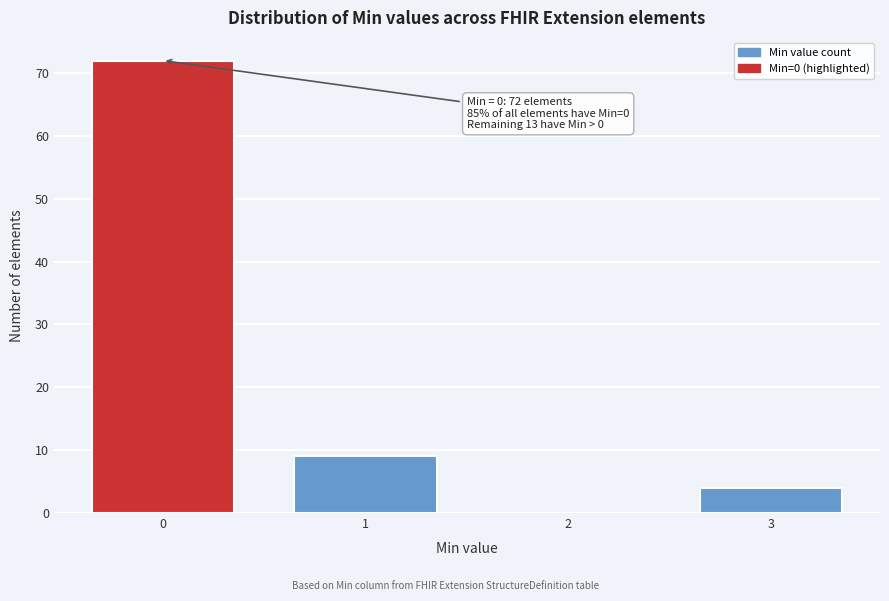

Reading left to right, transcribe all the data shown in this chart.

0=72	1=9	2=0	3=4